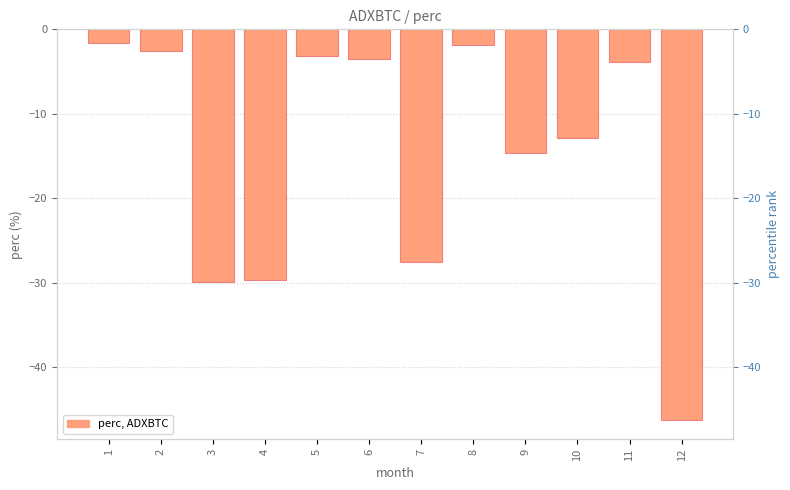

Reading left to right, what are all the values shown in this chart?

-1.7	-2.6	-29.9	-29.7	-3.2	-3.5	-27.5	-1.8	-14.7	-12.9	-3.9	-46.3